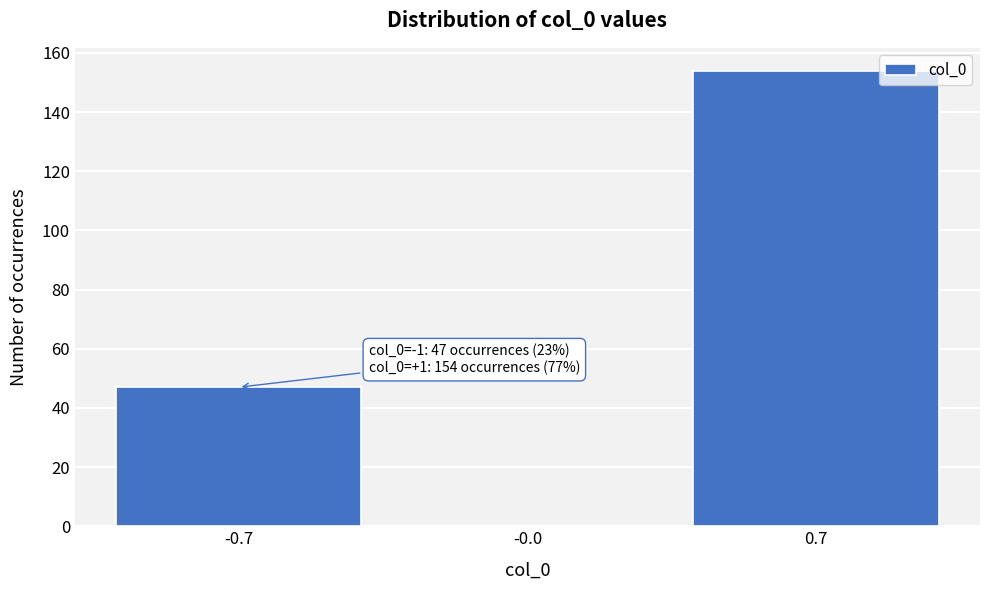

Reading left to right, what are all the values shown in this chart?

-0.7=47	-0.0=0	0.7=154